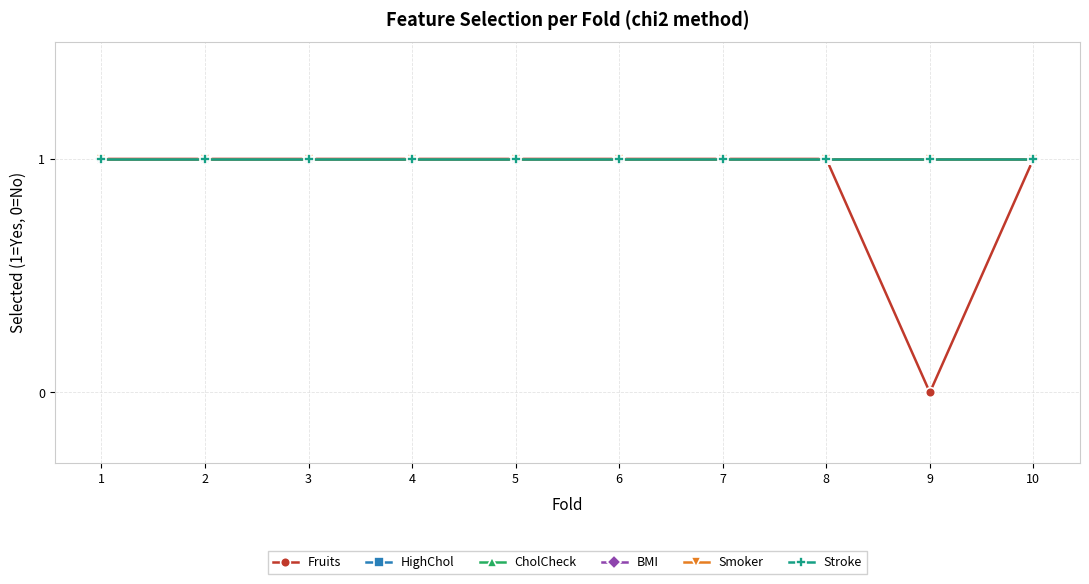

True or false: BMI has a value of 0 at 1.

False